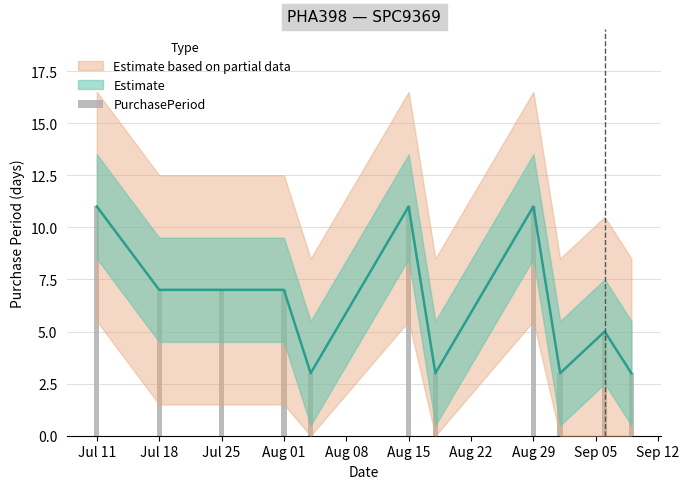

Is it true that the value at Jul 18 is 7?

True